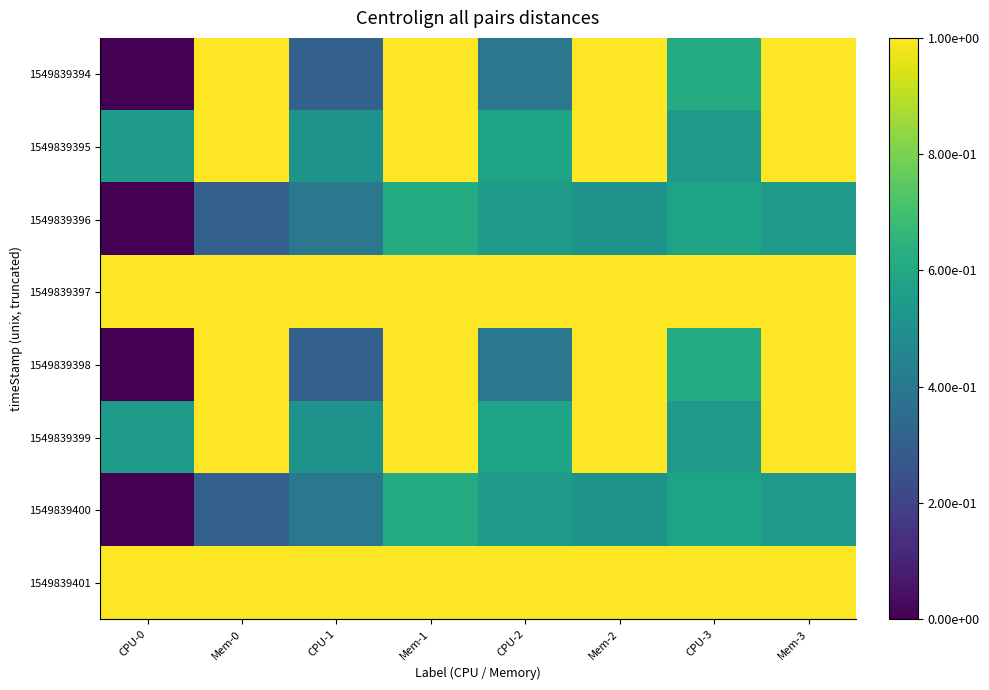

Reading left to right, list all the values displayed in this chart.

1549839394: CPU-0=0.0	Mem-0=1.0	CPU-1=0.3	Mem-1=1.0	CPU-2=0.4	Mem-2=1.0	CPU-3=0.6	Mem-3=1.0
1549839395: CPU-0=0.6	Mem-0=1.0	CPU-1=0.5	Mem-1=1.0	CPU-2=0.6	Mem-2=1.0	CPU-3=0.5	Mem-3=1.0
1549839396: CPU-0=0.0	Mem-0=0.3	CPU-1=0.4	Mem-1=0.6	CPU-2=0.6	Mem-2=0.5	CPU-3=0.6	Mem-3=0.5
1549839397: CPU-0=1.0	Mem-0=1.0	CPU-1=1.0	Mem-1=1.0	CPU-2=1.0	Mem-2=1.0	CPU-3=1.0	Mem-3=1.0
1549839398: CPU-0=0.0	Mem-0=1.0	CPU-1=0.3	Mem-1=1.0	CPU-2=0.4	Mem-2=1.0	CPU-3=0.6	Mem-3=1.0
1549839399: CPU-0=0.6	Mem-0=1.0	CPU-1=0.5	Mem-1=1.0	CPU-2=0.6	Mem-2=1.0	CPU-3=0.5	Mem-3=1.0
1549839400: CPU-0=0.0	Mem-0=0.3	CPU-1=0.4	Mem-1=0.6	CPU-2=0.6	Mem-2=0.5	CPU-3=0.6	Mem-3=0.5
1549839401: CPU-0=1.0	Mem-0=1.0	CPU-1=1.0	Mem-1=1.0	CPU-2=1.0	Mem-2=1.0	CPU-3=1.0	Mem-3=1.0